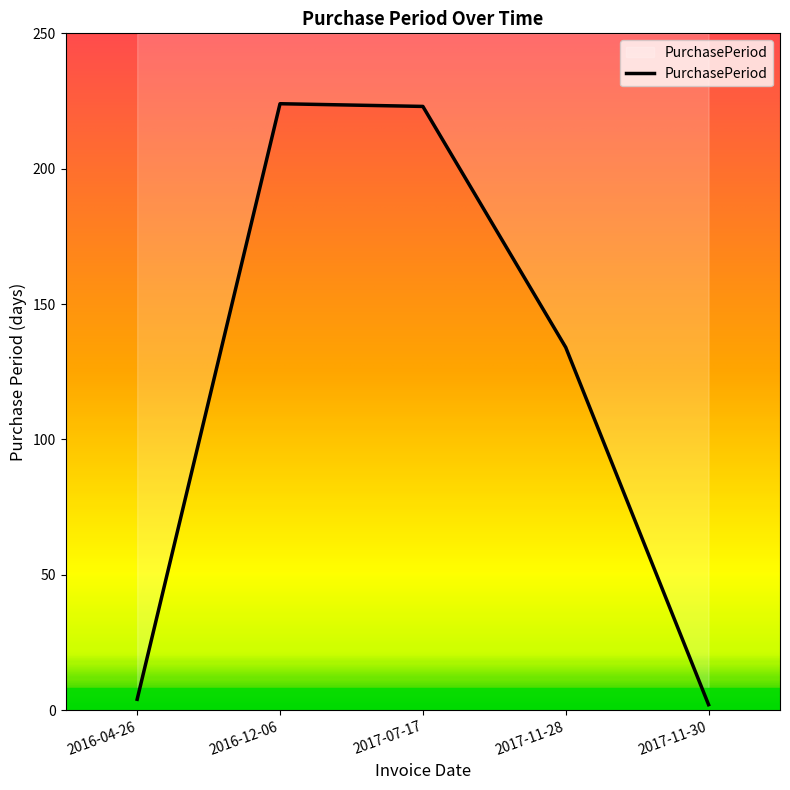

The value at 2016-12-06 is 224. True or false?

True